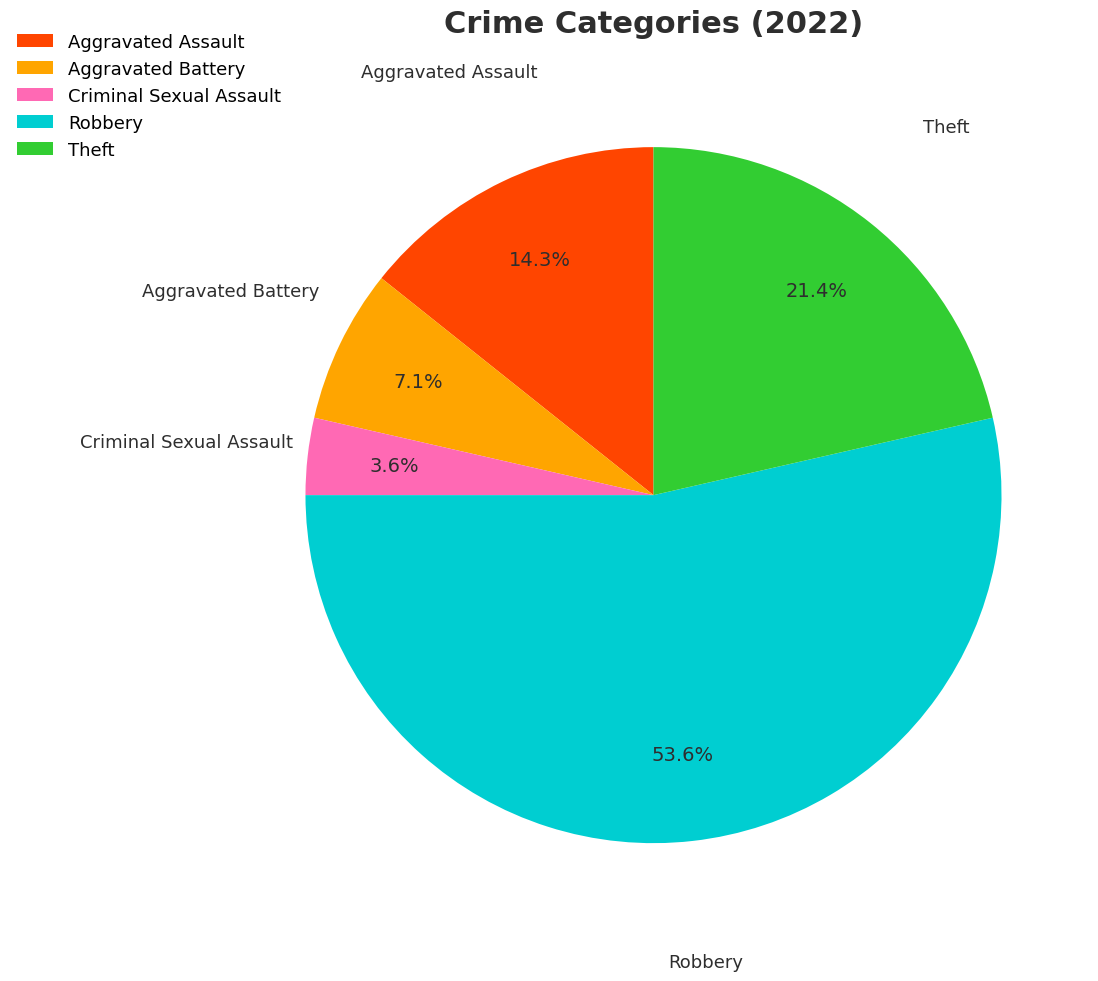

Which category has the biggest portion of the pie?

Robbery